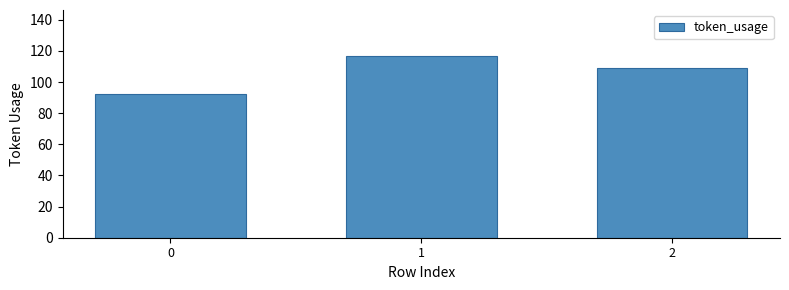

List the labels in order of value, largest first.

1, 2, 0